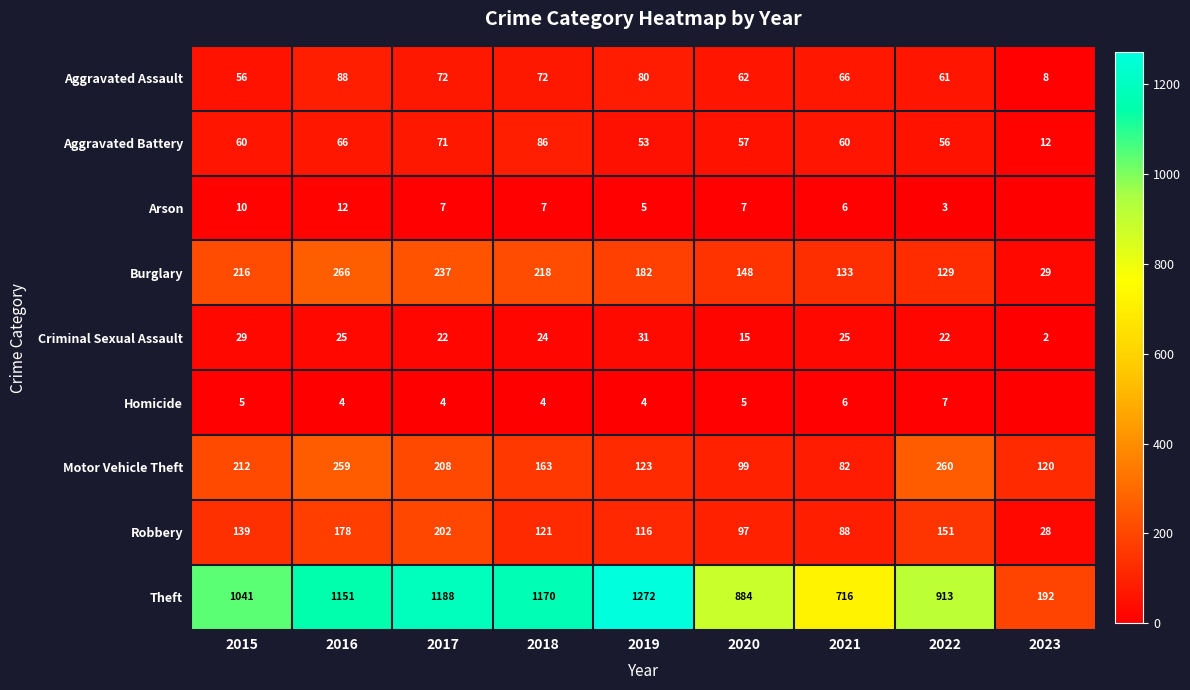

The value of Homicide at 2019 is 1. True or false?

False